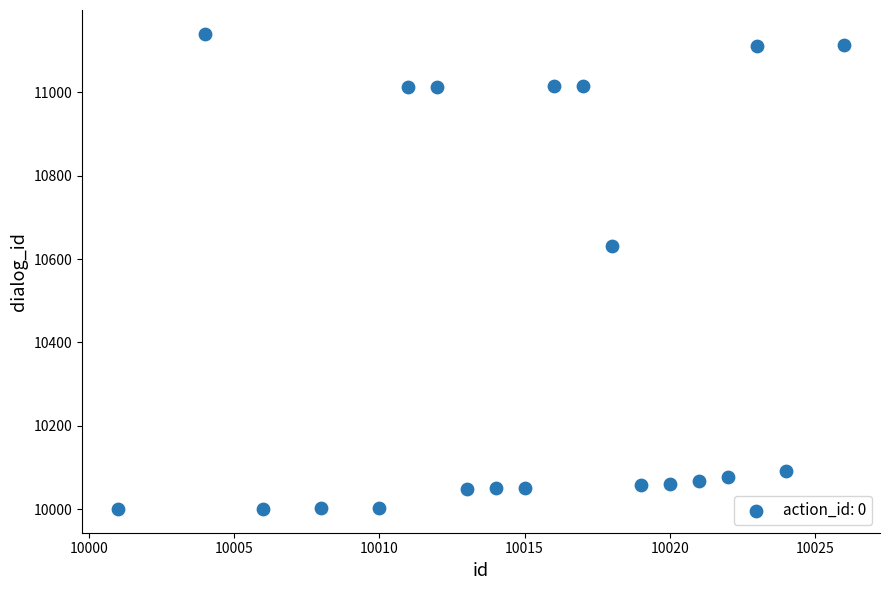

What is the range of X values (max minus min)?

25